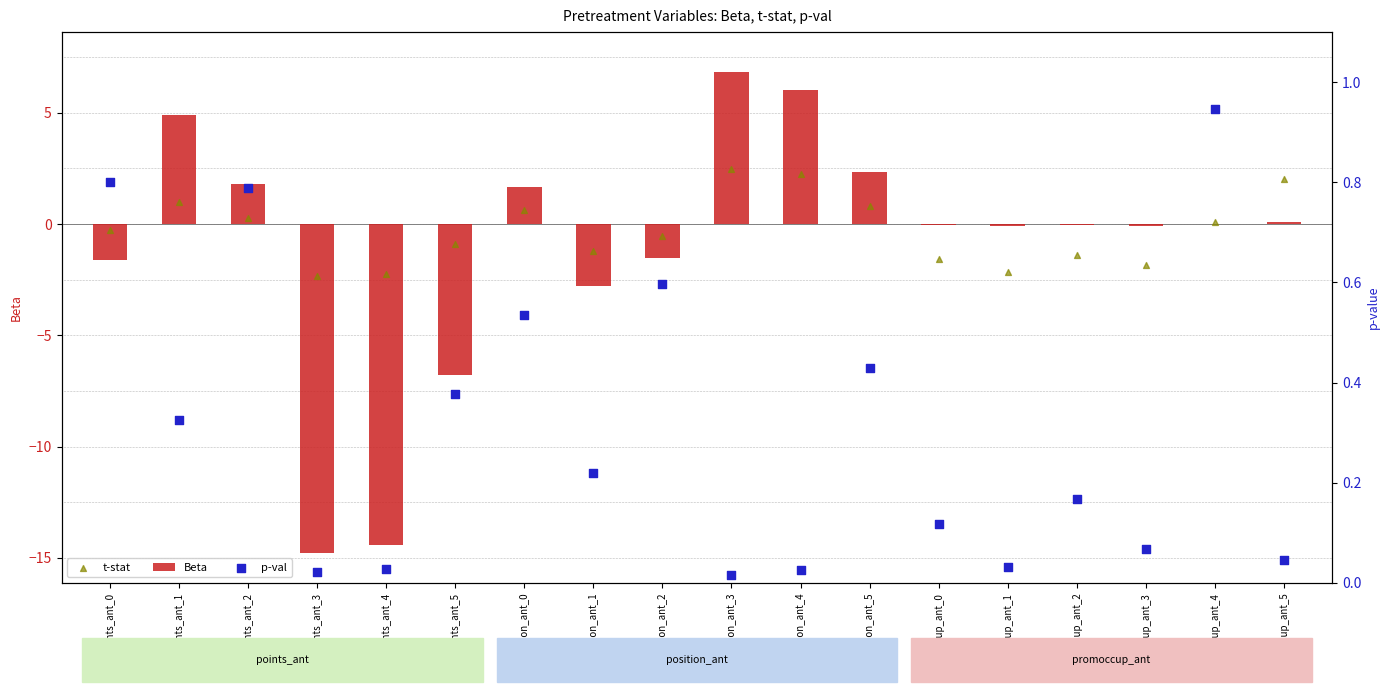

Is the value of t-stat at promoccup_ant_1 greater than the value of p-val at points_ant_4?

No